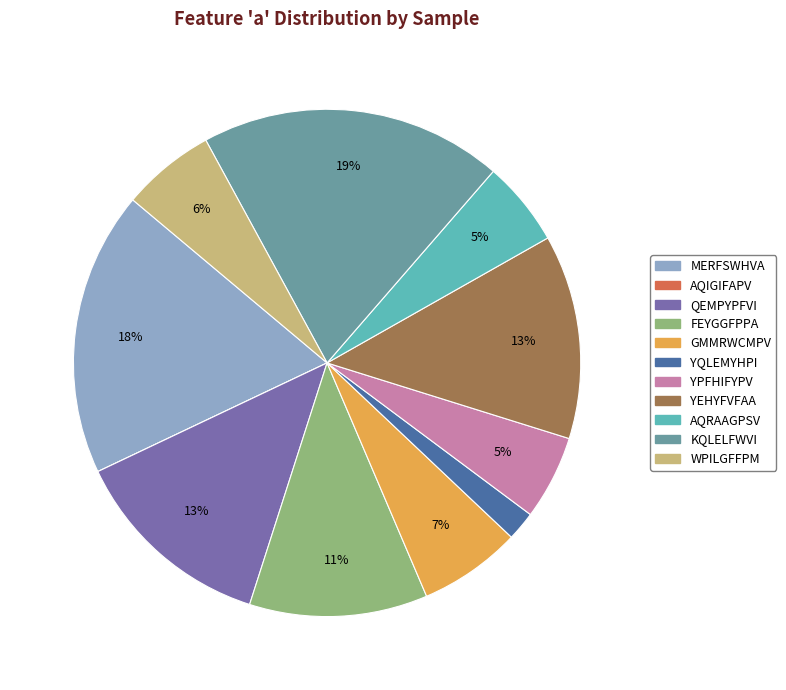

True or false: FEYGGFPPA accounts for 17% of the total.

False